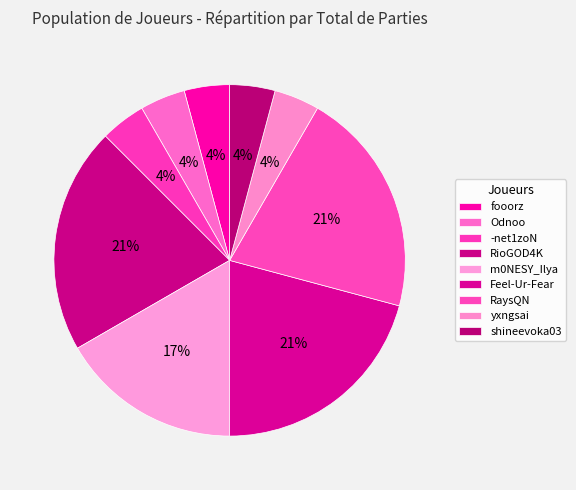

To the nearest percent, what portion does m0NESY_Ilya represent?

17%